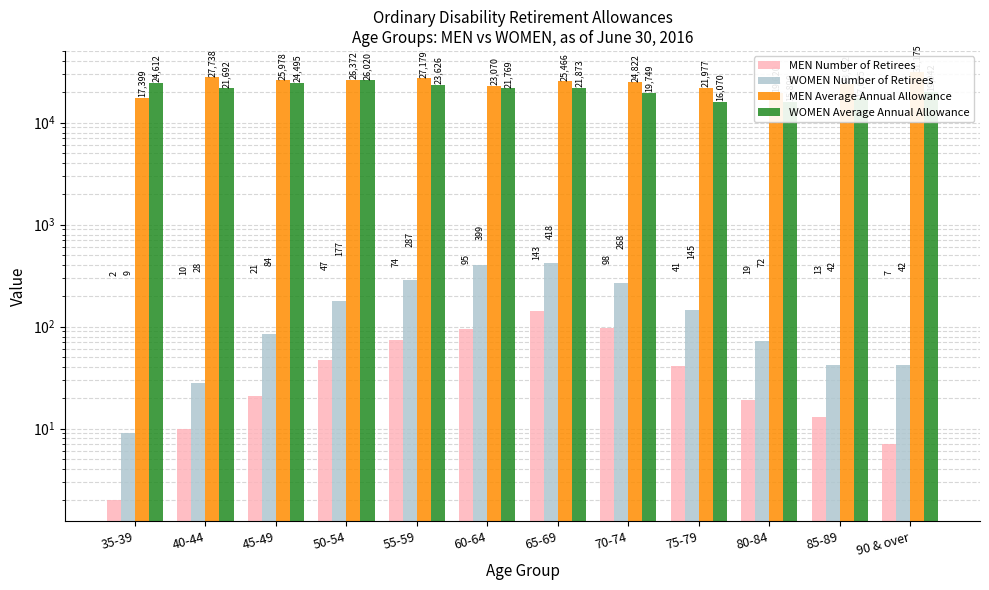

How many groups of bars are there?

12